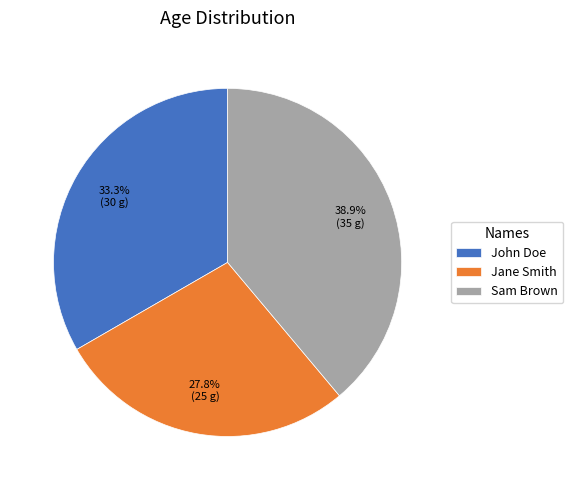

Rank the categories by value from lowest to highest.

Jane Smith, John Doe, Sam Brown